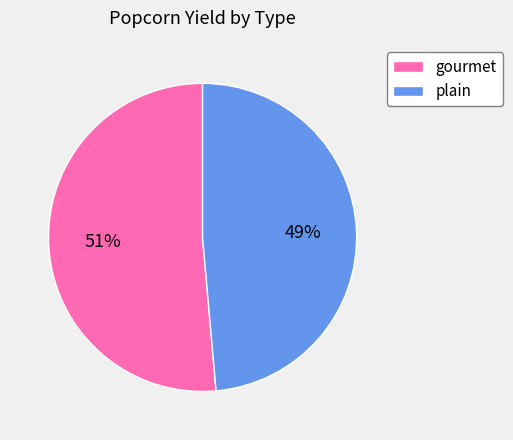

Rank the categories by value from highest to lowest.

gourmet, plain